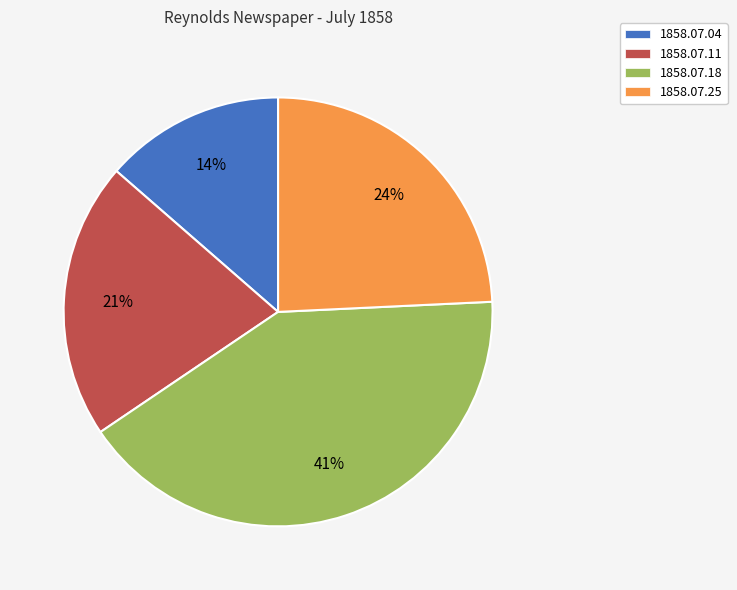

To the nearest percent, what is the average slice percentage?

25%